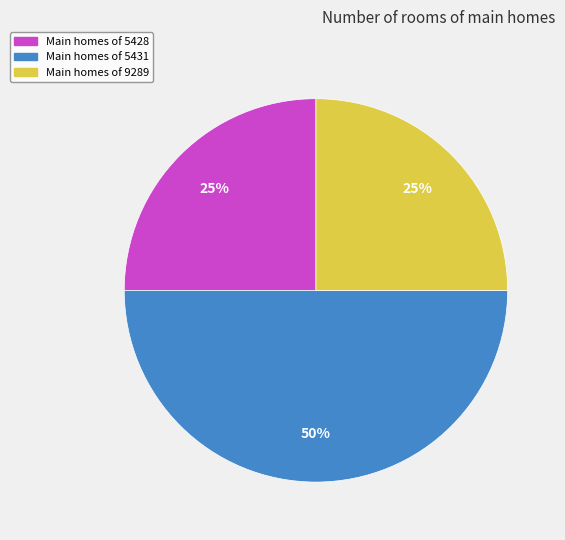

To the nearest percent, what is the average slice percentage?

33%